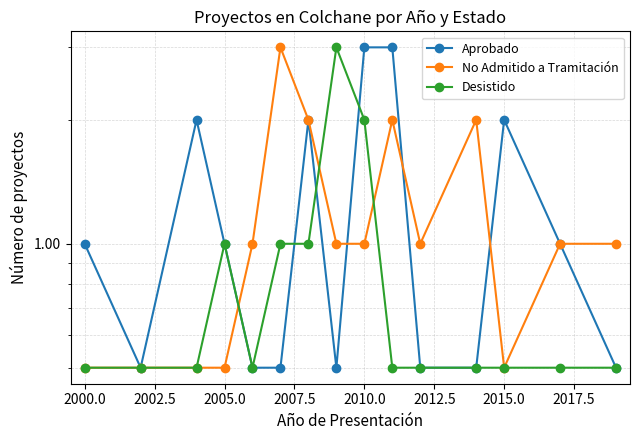

How many lines are shown in the chart?

3